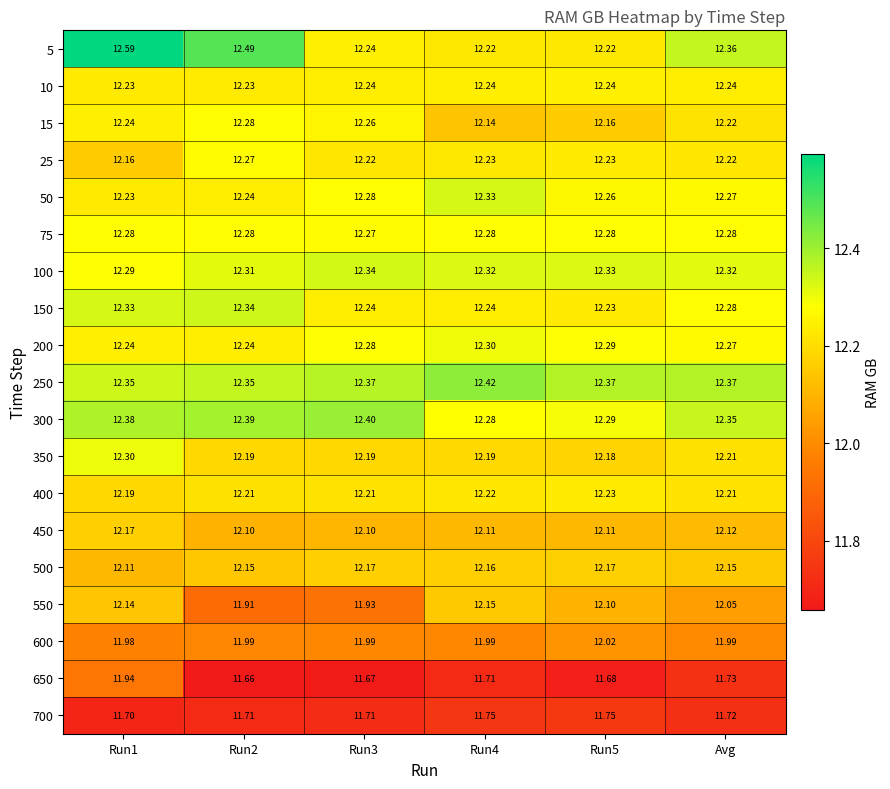

Which label corresponds to the largest value in the chart?

Run1